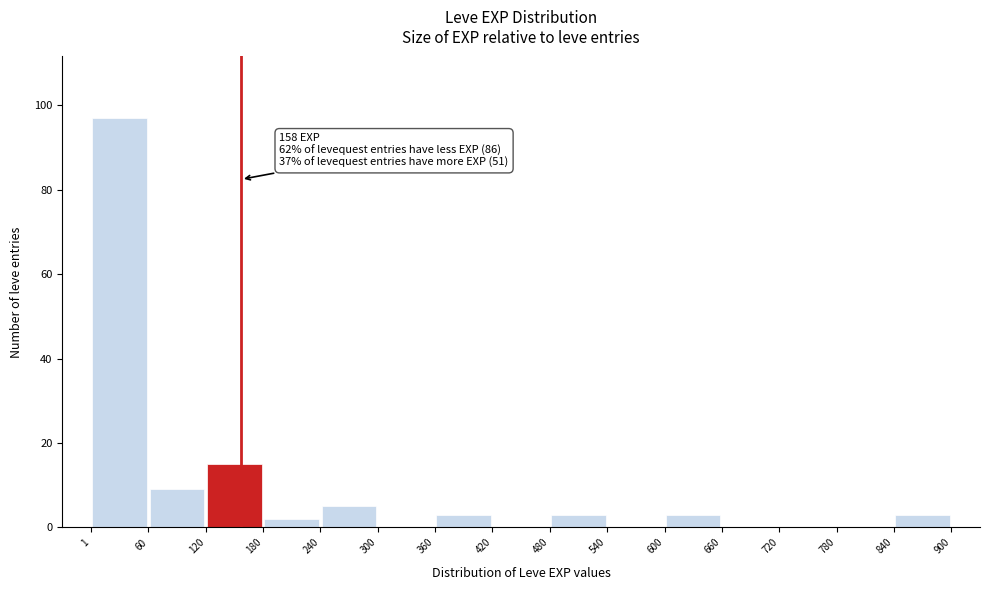

Which range on the x-axis has the tallest bar?

1 to 60